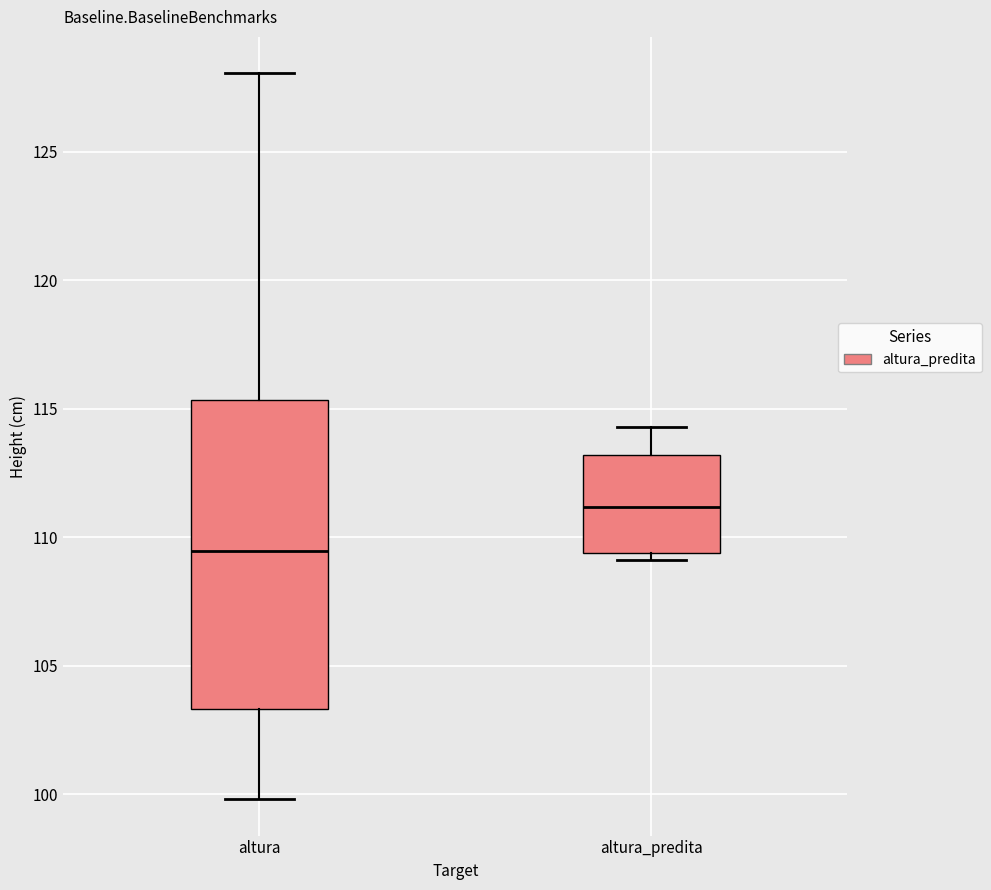

Which box has the lowest median line?

altura